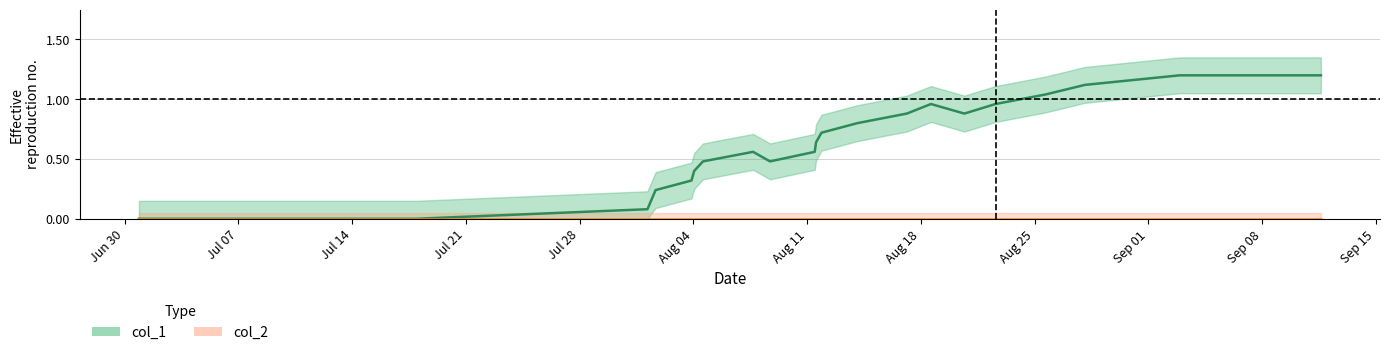

What is the approximate value at 1407755867?

0.6